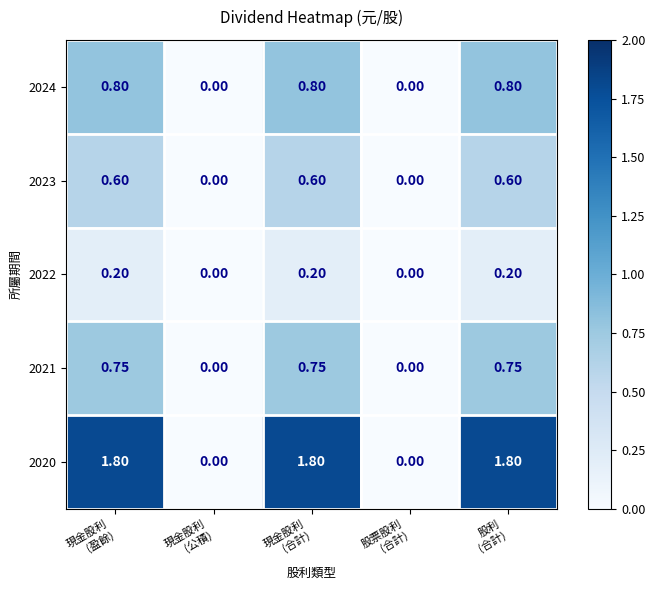

Reading left to right, list all the values displayed in this chart.

2024: 現金股利
(盈餘)=0.8	現金股利
(公積)=0.0	現金股利
(合計)=0.8	股票股利
(合計)=0.0	股利
(合計)=0.8
2023: 現金股利
(盈餘)=0.6	現金股利
(公積)=0.0	現金股利
(合計)=0.6	股票股利
(合計)=0.0	股利
(合計)=0.6
2022: 現金股利
(盈餘)=0.2	現金股利
(公積)=0.0	現金股利
(合計)=0.2	股票股利
(合計)=0.0	股利
(合計)=0.2
2021: 現金股利
(盈餘)=0.8	現金股利
(公積)=0.0	現金股利
(合計)=0.8	股票股利
(合計)=0.0	股利
(合計)=0.8
2020: 現金股利
(盈餘)=1.8	現金股利
(公積)=0.0	現金股利
(合計)=1.8	股票股利
(合計)=0.0	股利
(合計)=1.8